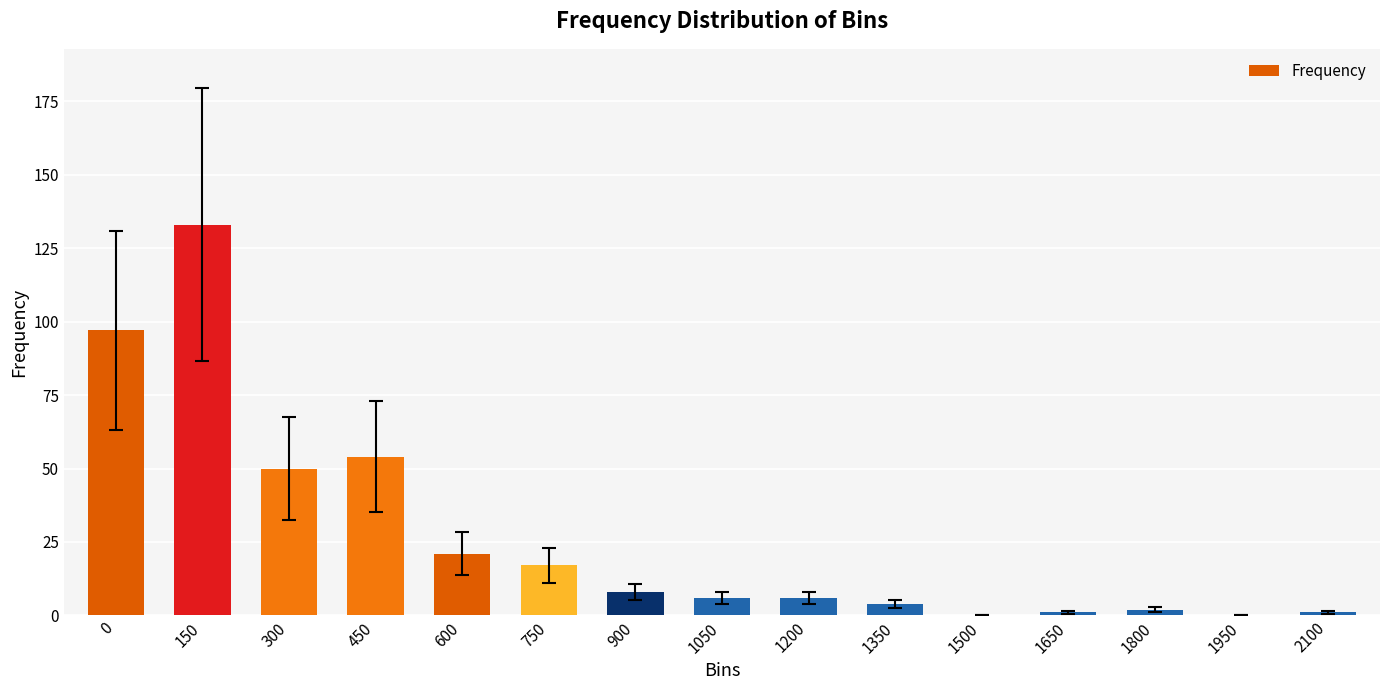

Is it true that the value at 900 is 14?

False